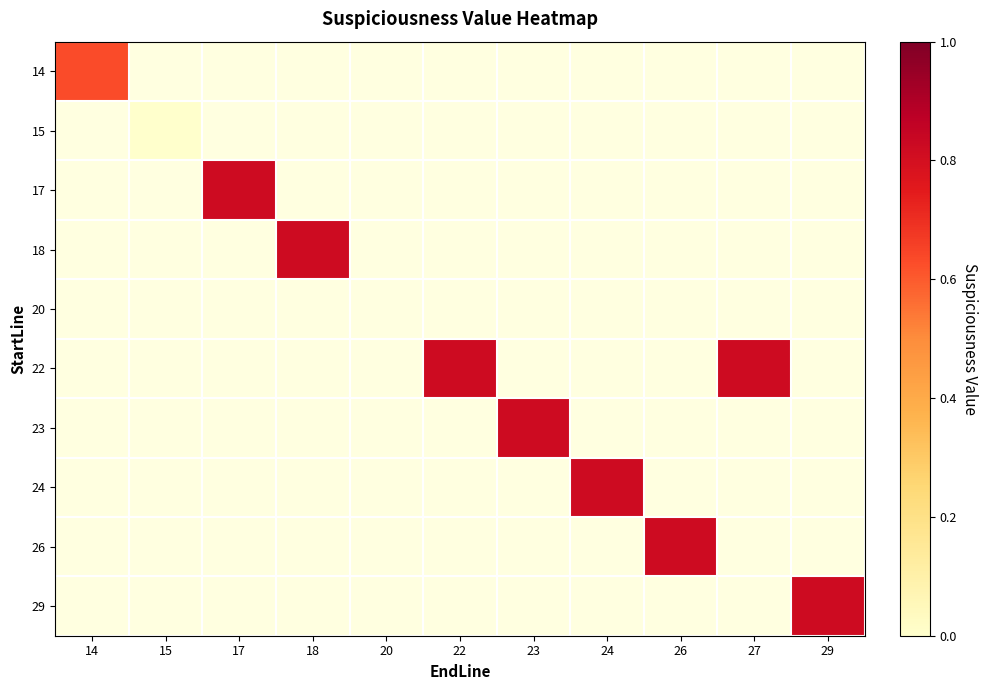

At which category does the chart reach its minimum across all series?

15